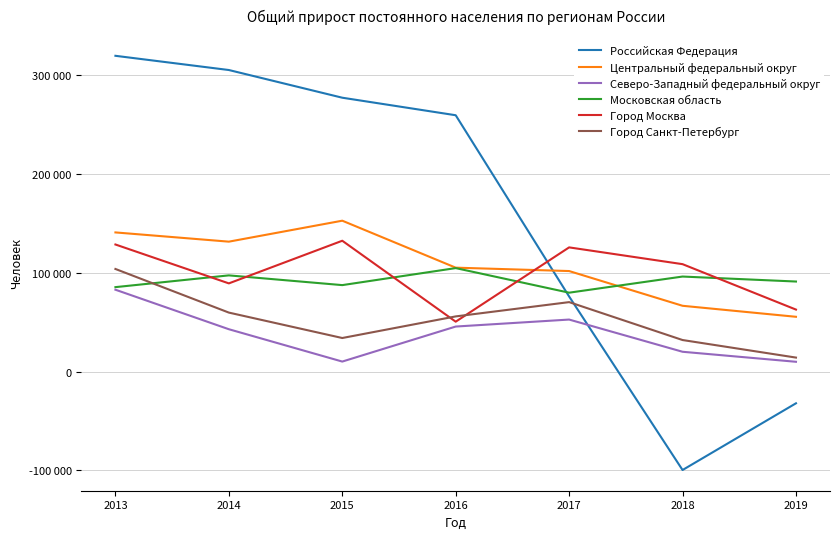

Which series has the largest total across all categories?

Российская Федерация